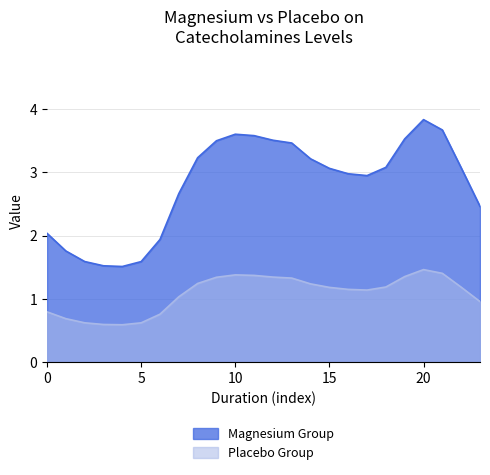

What is the difference between the highest and lowest values at 15?

1.9